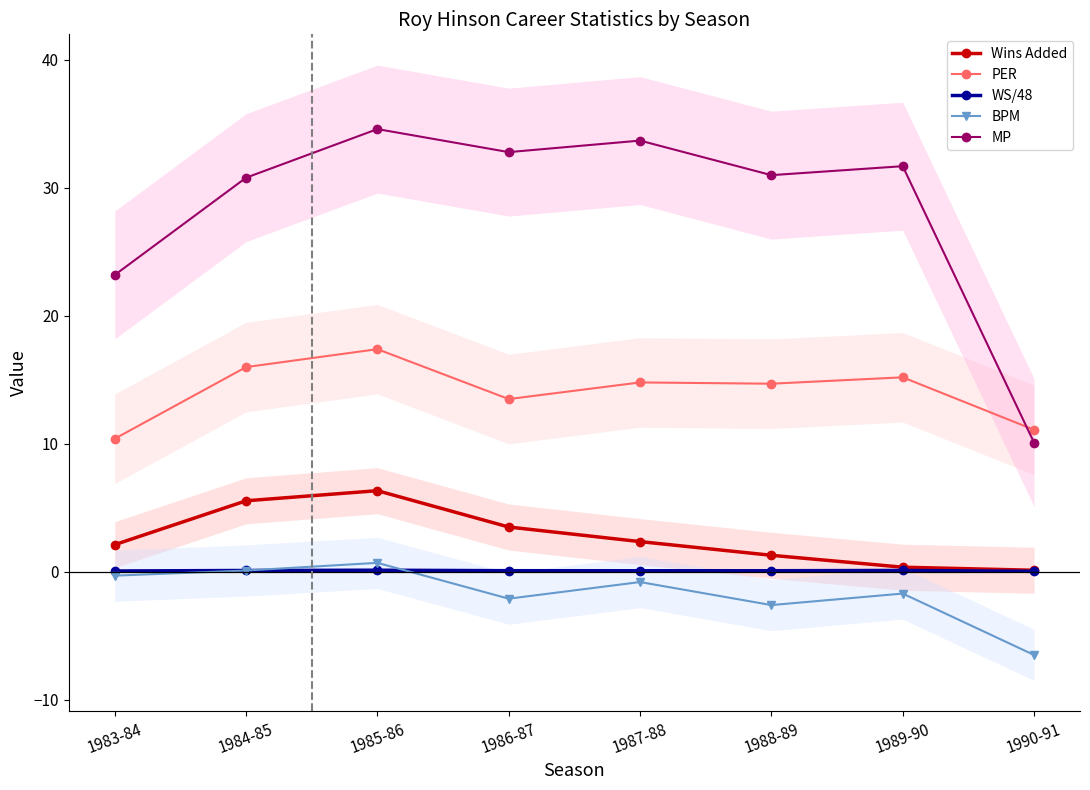

Is it true that MP equals 30.8 at 1984-85?

True